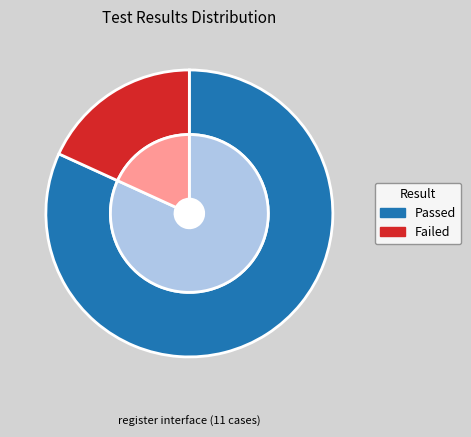

Which category has the biggest portion of the pie?

Passed